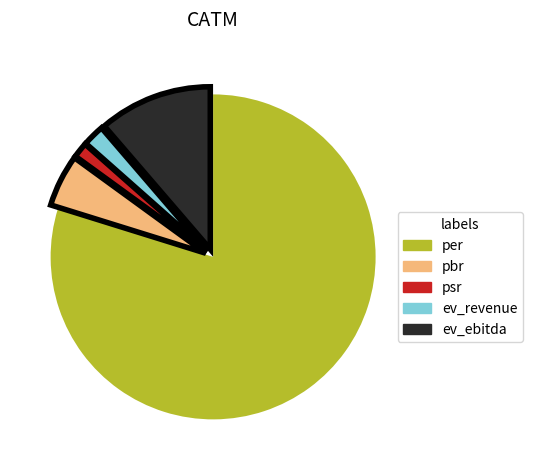

Count the number of slices in the pie.

5